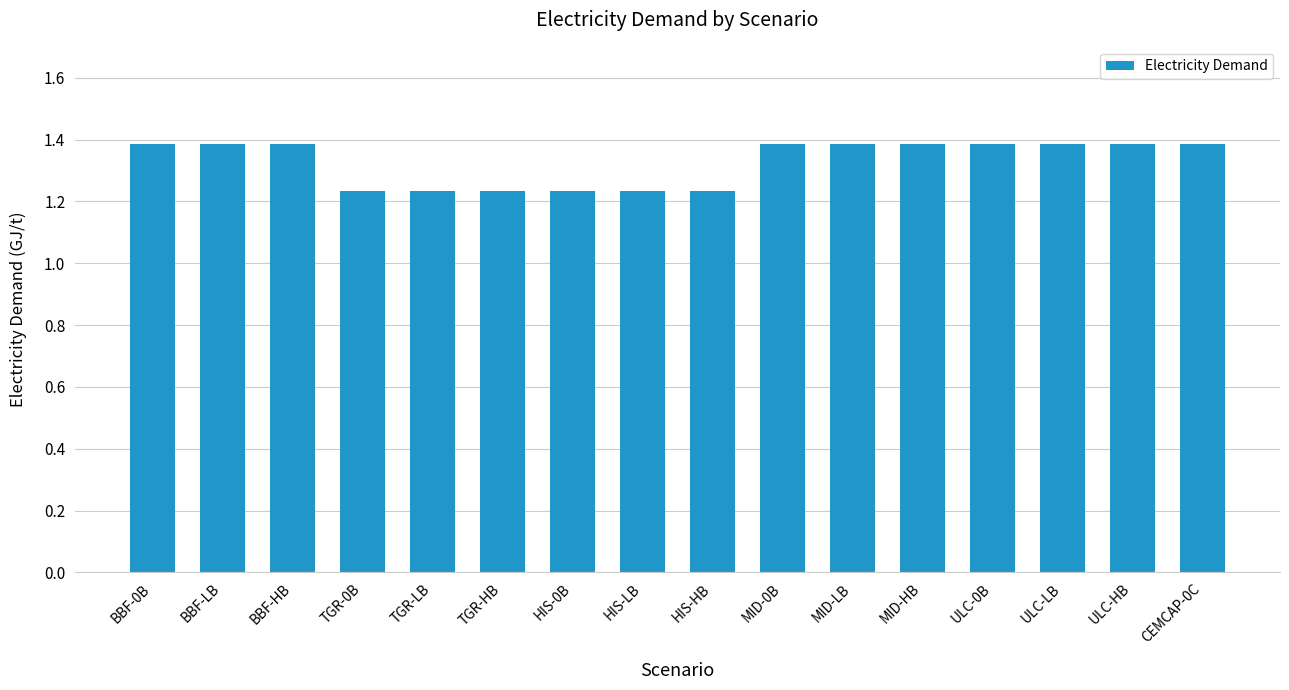

Is it true that the value at ULC-0B is 0.6?

False